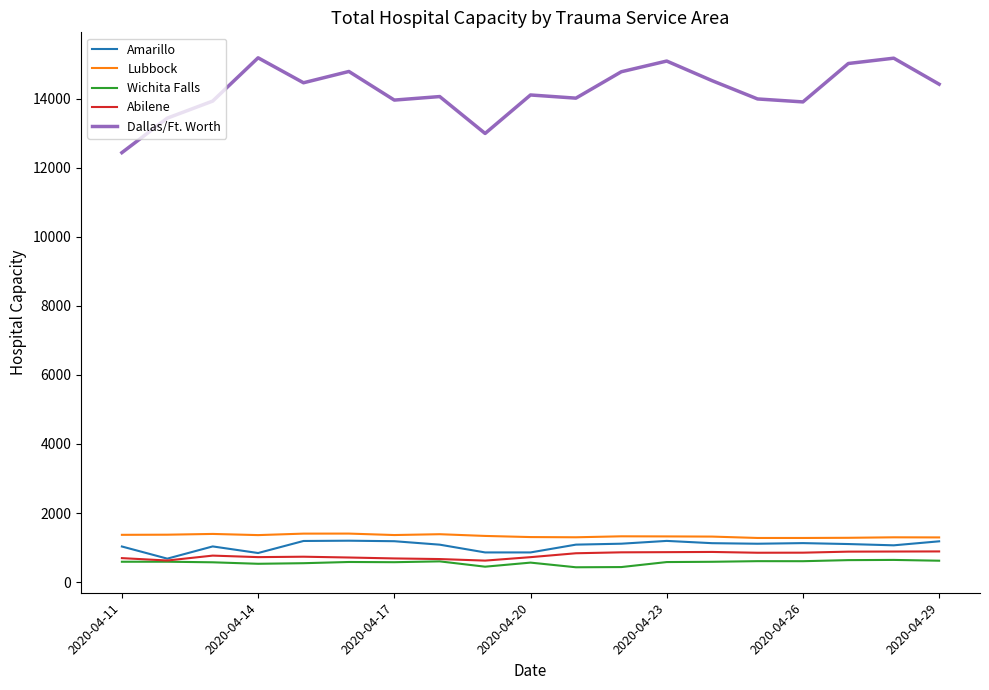

What is the maximum value shown in the chart?

15190